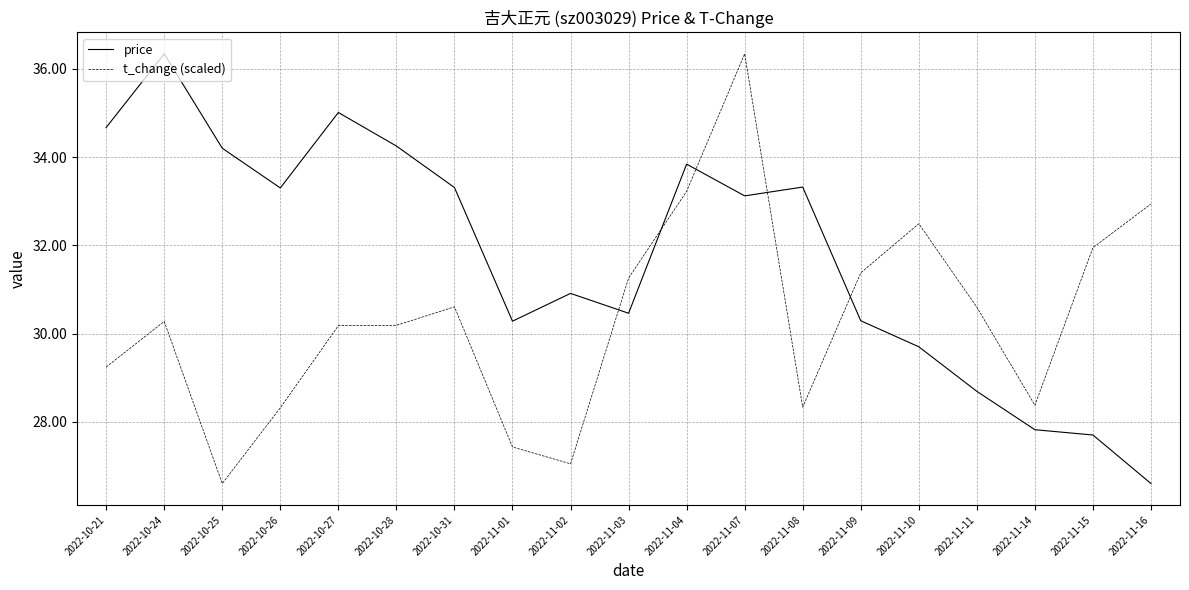

What is the difference between the maximum and minimum values in the price series?

9.7